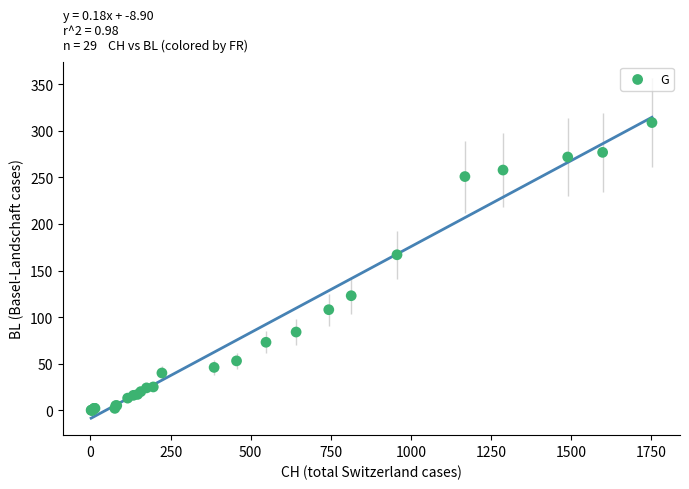

What Y value in the scatter plot is closest to 154?

167